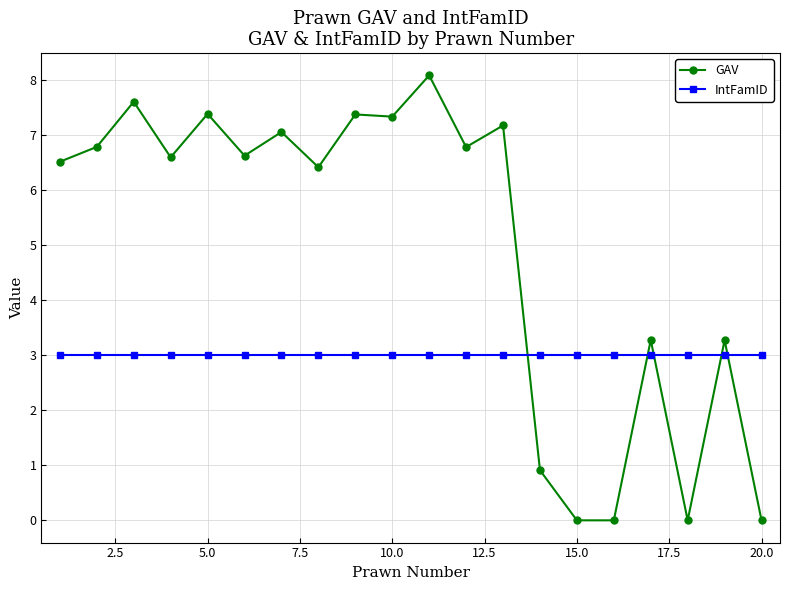

Reading left to right, transcribe all the data shown in this chart.

GAV: 6.5	6.8	7.6	6.6	7.4	6.6	7.1	6.4	7.4	7.3	8.1	6.8	7.2	0.9	0.0	0.0	3.3	0.0	3.3	0.0
IntFamID: 3.0	3.0	3.0	3.0	3.0	3.0	3.0	3.0	3.0	3.0	3.0	3.0	3.0	3.0	3.0	3.0	3.0	3.0	3.0	3.0